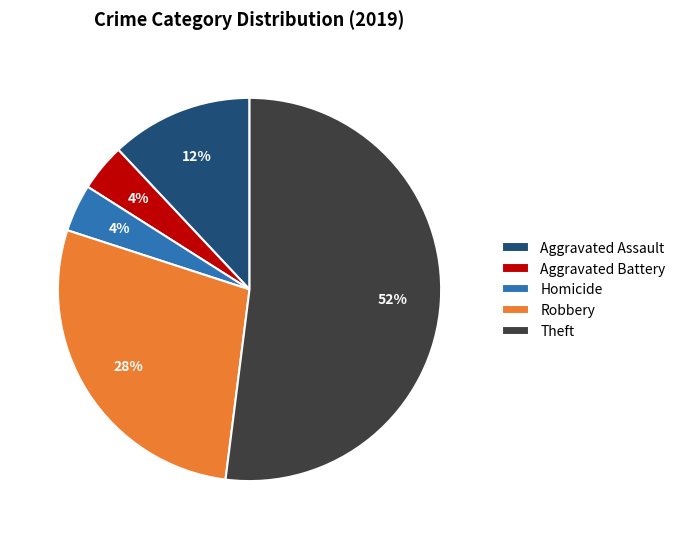

Is Homicide the majority of the pie?

No